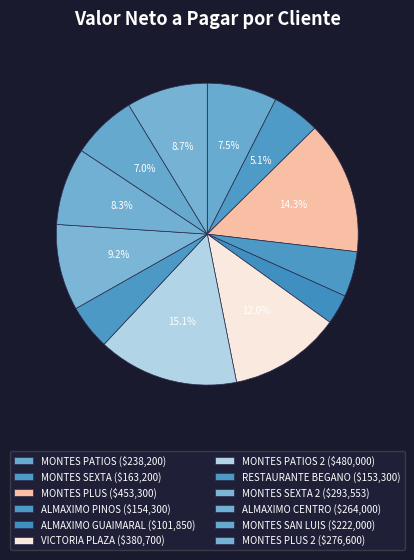

Which category has the smallest portion of the pie?

ALMAXIMO GUAIMARAL